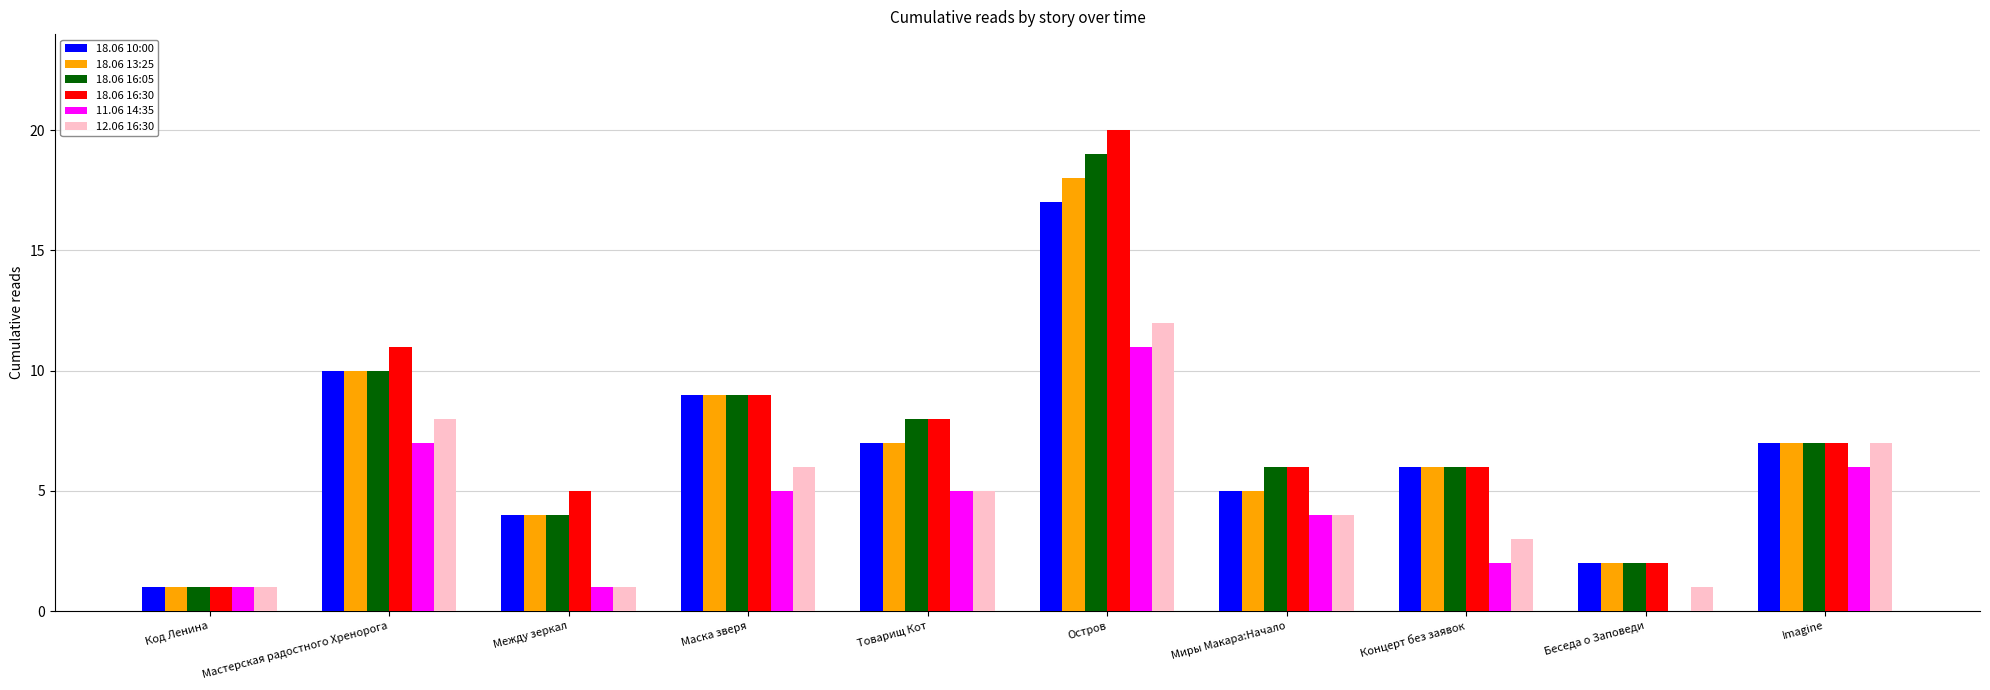

Which category has the highest value across all series?

Остров